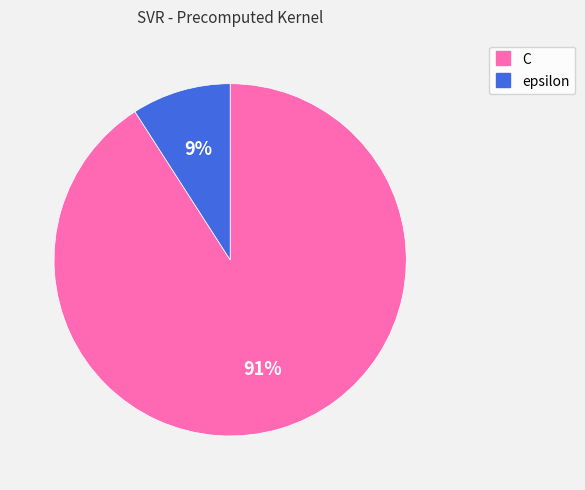

Which slice represents more than half of the pie?

C